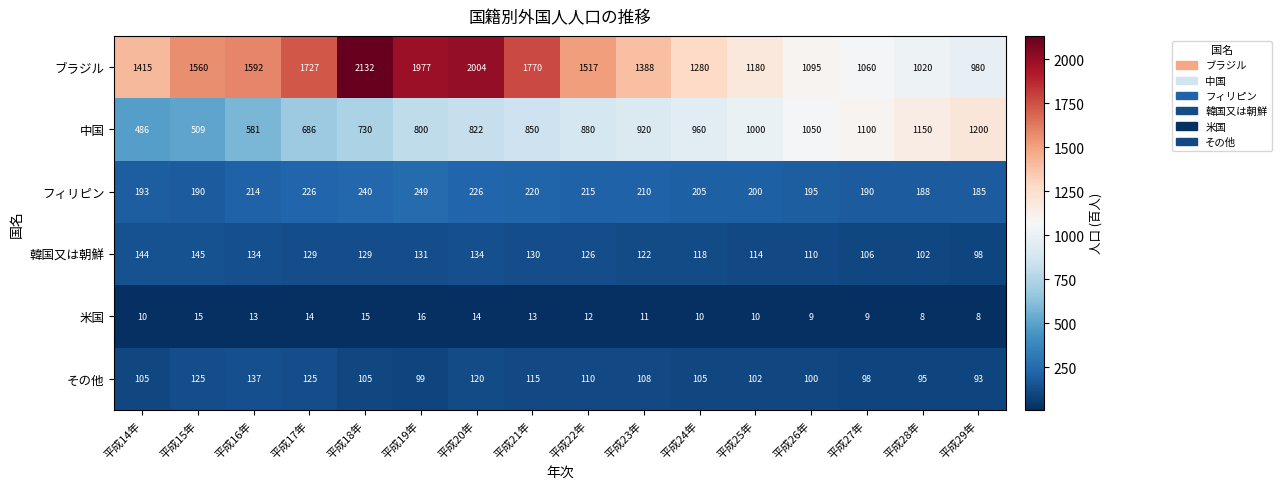

The value of フィリピン at 平成28年 is 188. True or false?

True